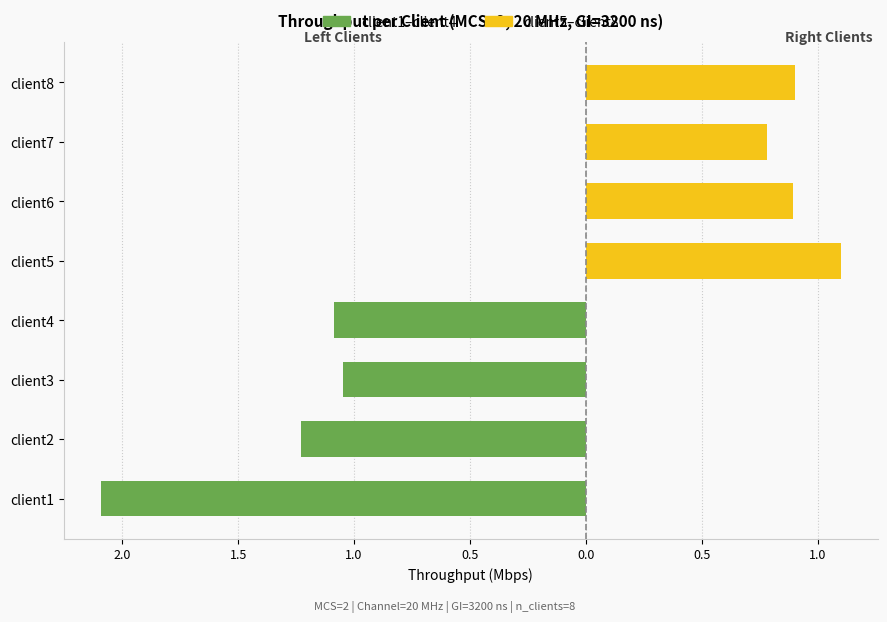

Reading right to left, extract all data points from this chart.

client1–client4 (left): 0.0	0.0	0.0	0.0	-1.1	-1.0	-1.2	-2.1
client5–client8 (right): 0.9	0.8	0.9	1.1	0.0	0.0	0.0	0.0